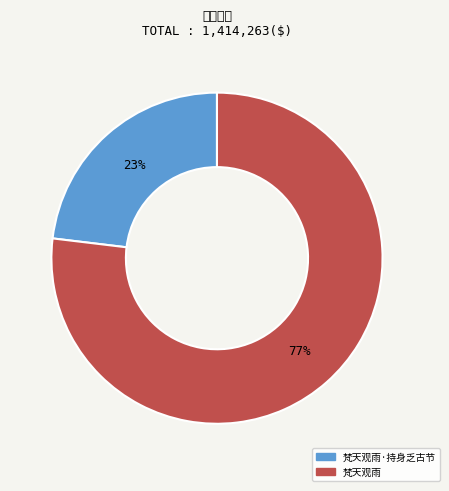

Count the number of slices in the pie.

2